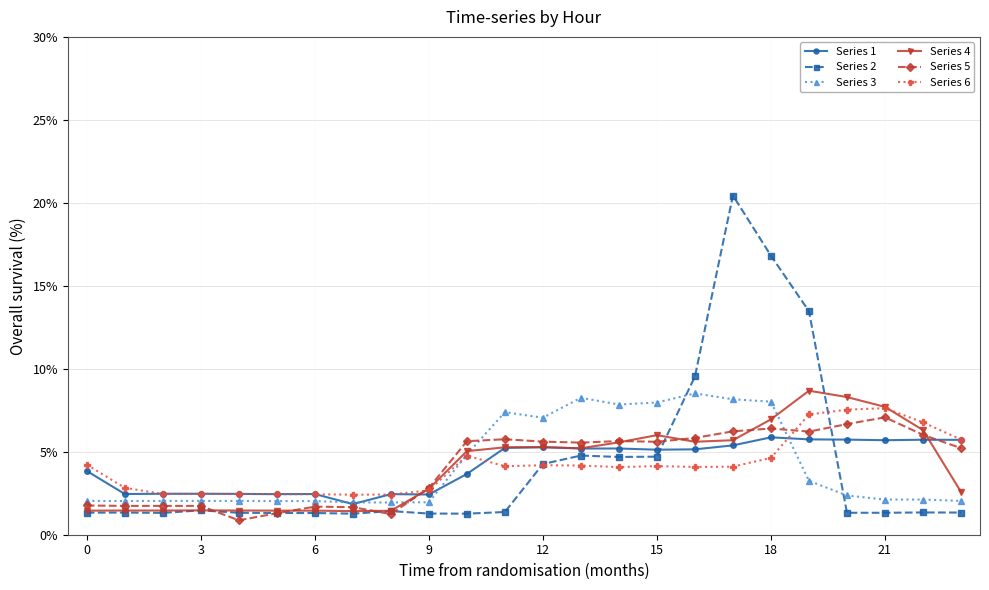

True or false: Series 4 has more than 1 points higher than both neighbors.

True